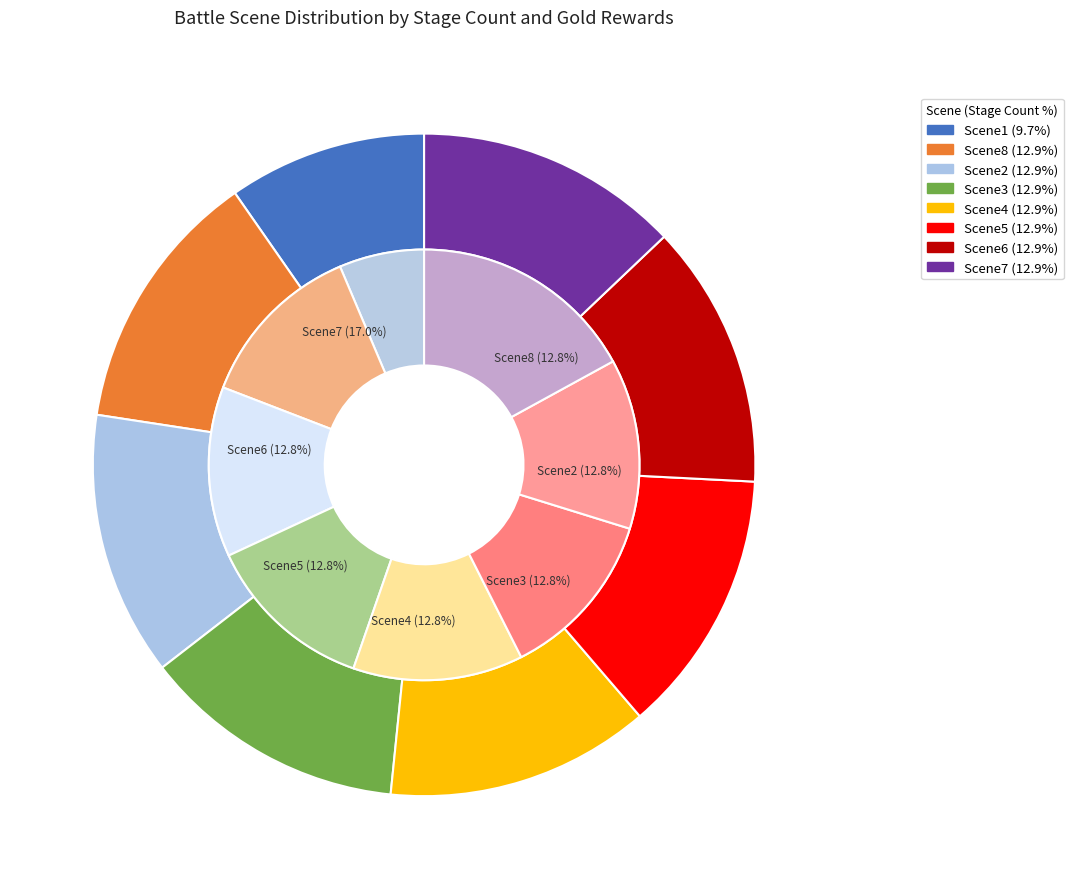

Rank the categories by value from highest to lowest.

BATTLE_Scene8, BATTLE_Scene2, BATTLE_Scene3, BATTLE_Scene4, BATTLE_Scene5, BATTLE_Scene6, BATTLE_Scene7, BATTLE_Scene1